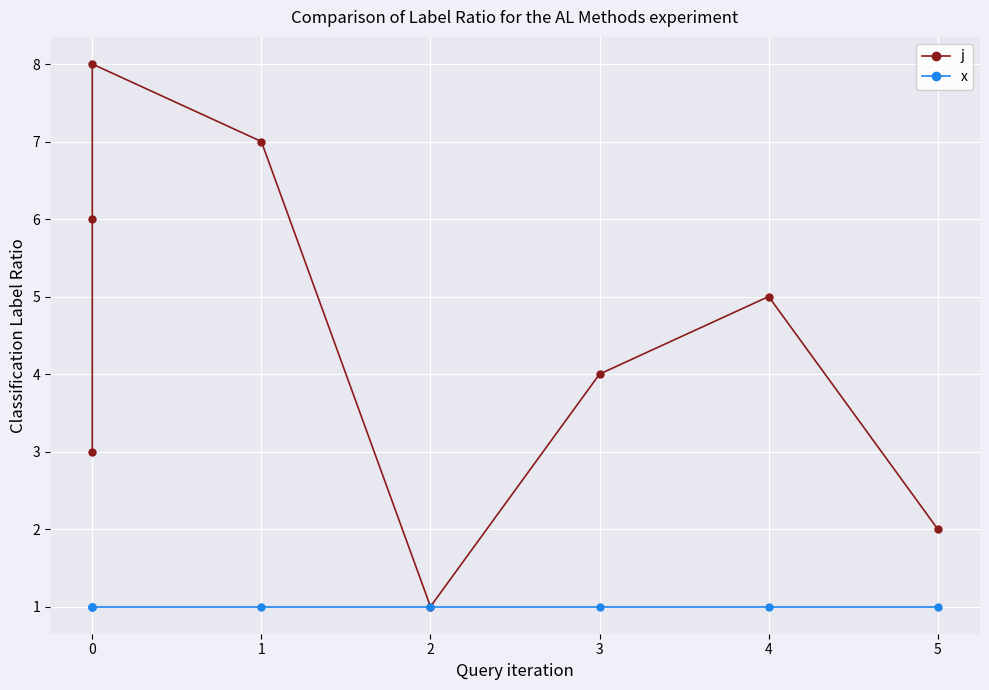

Is it true that x equals 1 at 2?

False